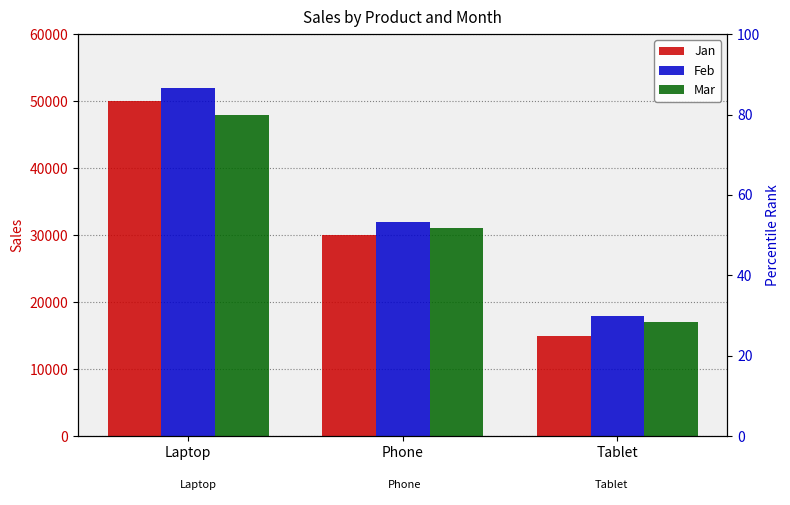

How many series are shown in this chart?

3